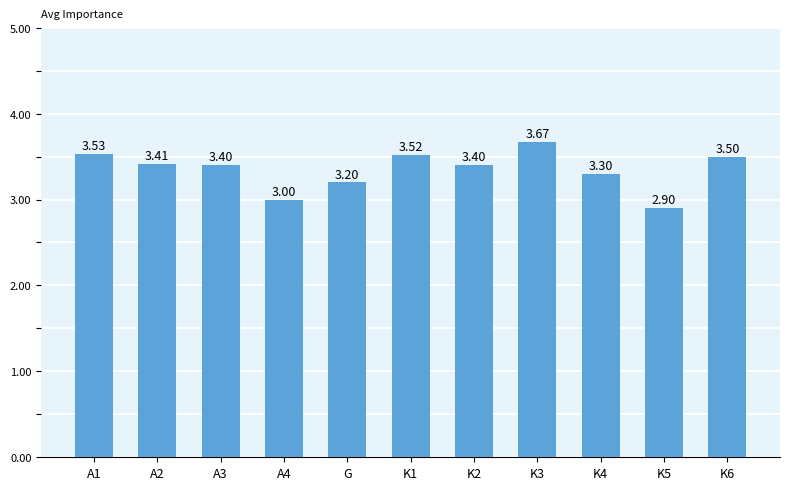

At which label is the value closest to 3?

A4